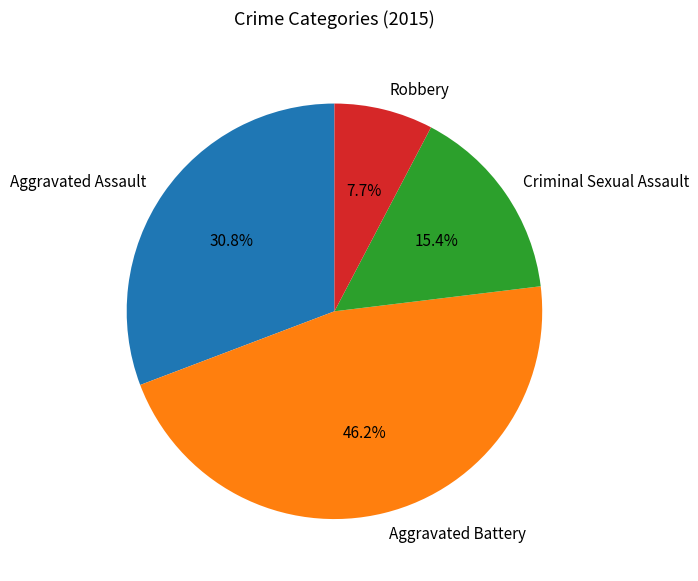

What is the smallest slice in the pie chart?

Robbery